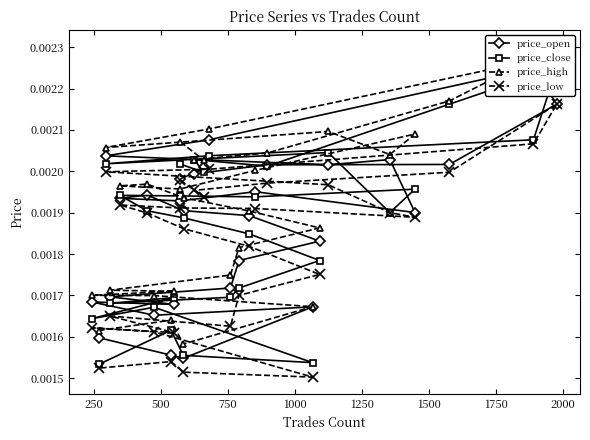

How many price_low values are between 0 and 1?

29